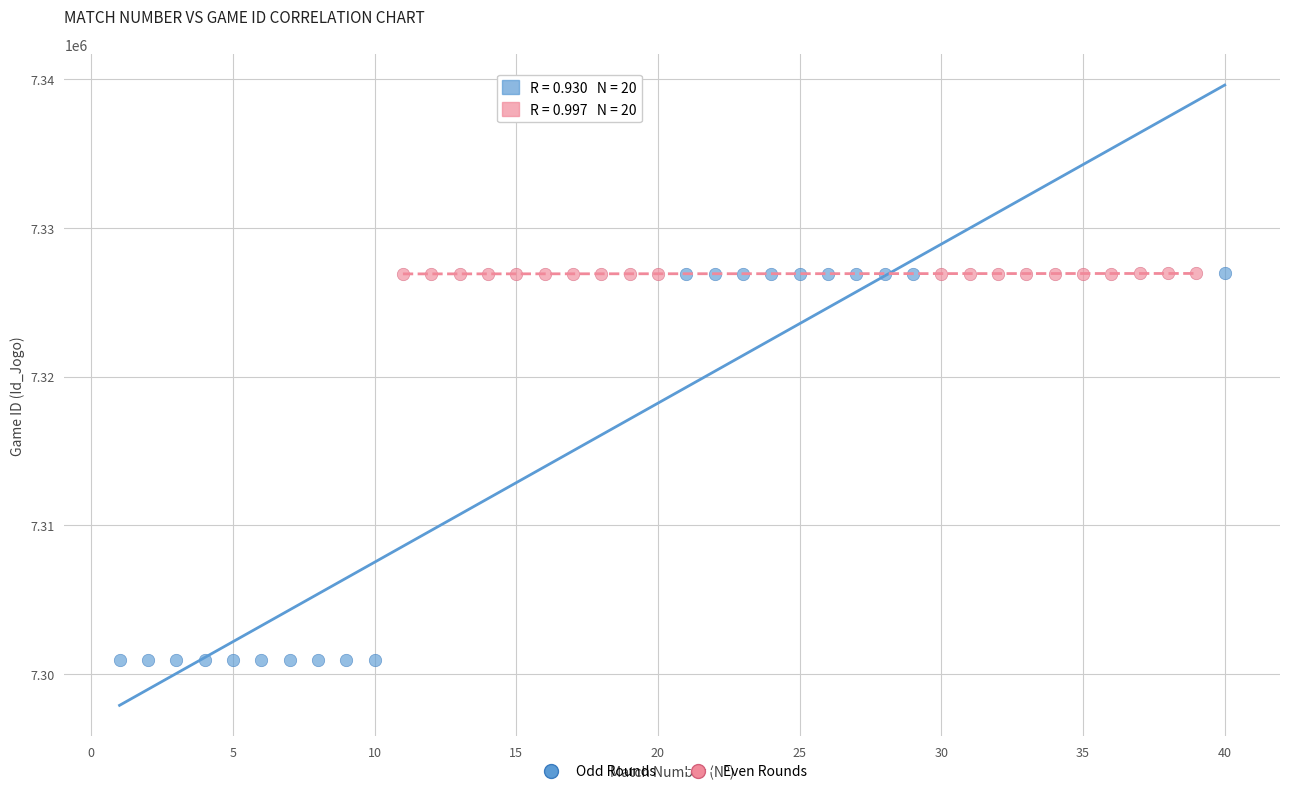

Which series has the largest Y range (max minus min)?

Odd Rounds